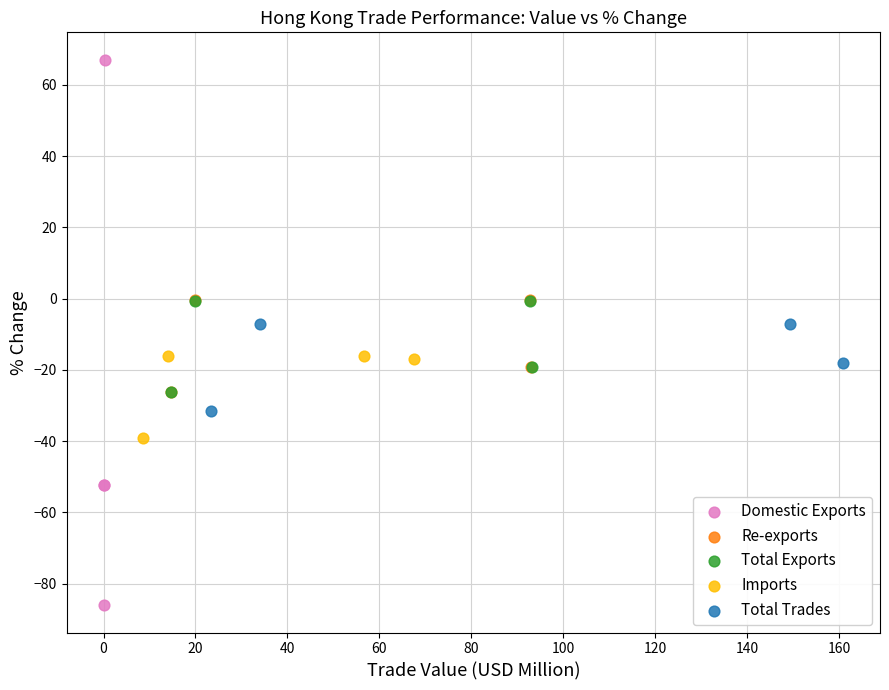

Which series contains the lowest Y value?

Domestic Exports